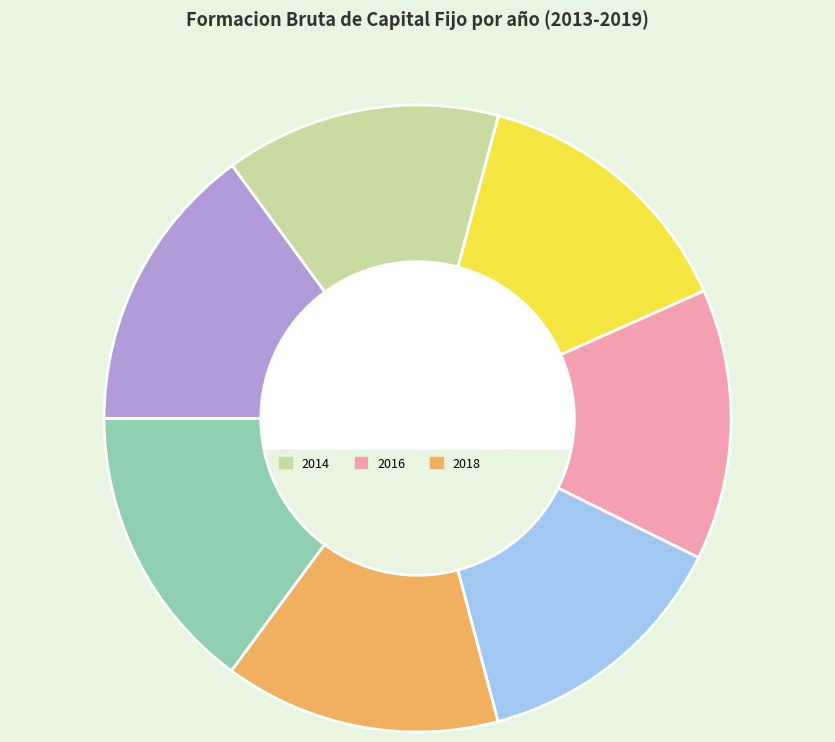

Combined, do 2013 and 2017 account for over 50%?

No